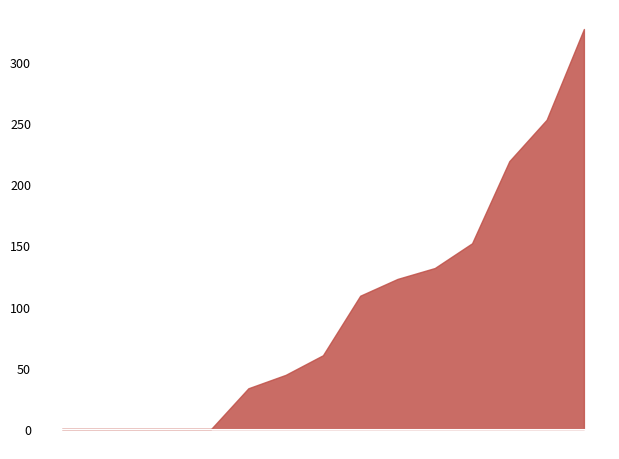

What is the difference between the maximum and minimum values?

326.8